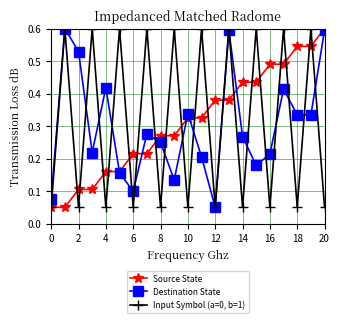

What is the greatest value displayed?

0.6